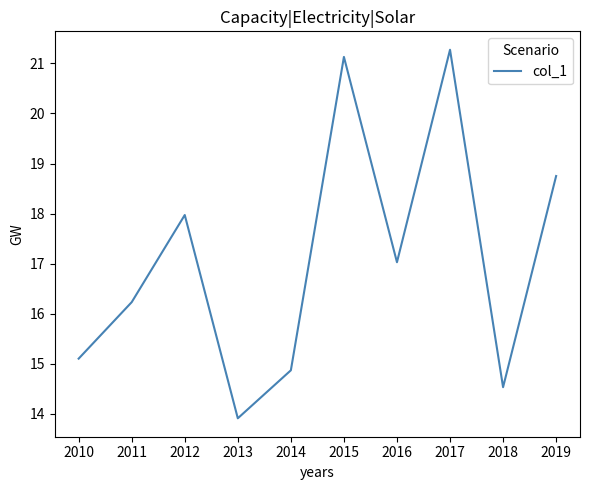

How many categories are shown in the chart?

10